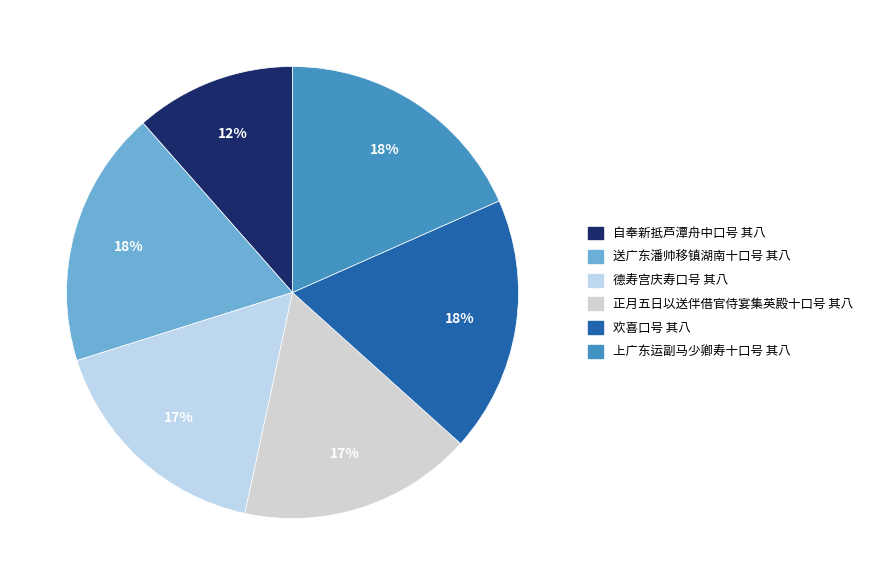

Combined, do 正月五日以送伴借官侍宴集英殿十口号 其八 and 上广东运副马少卿寿十口号 其八 account for over 50%?

No